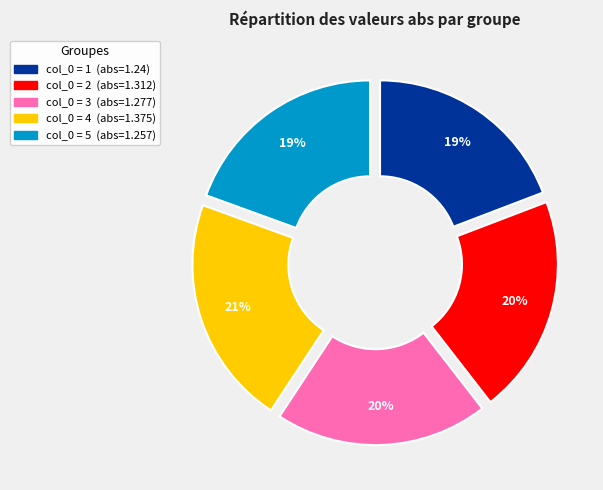

How many slices are in this pie chart?

5